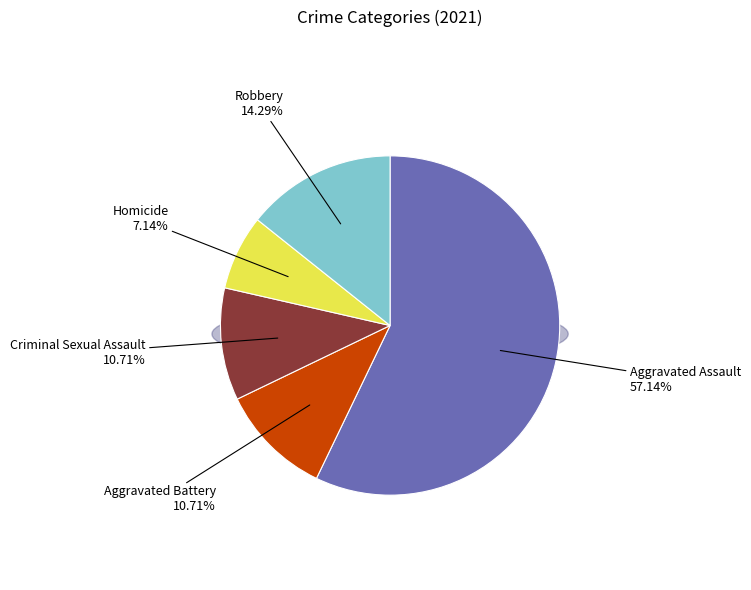

True or false: Aggravated Assault accounts for 44% of the total.

False